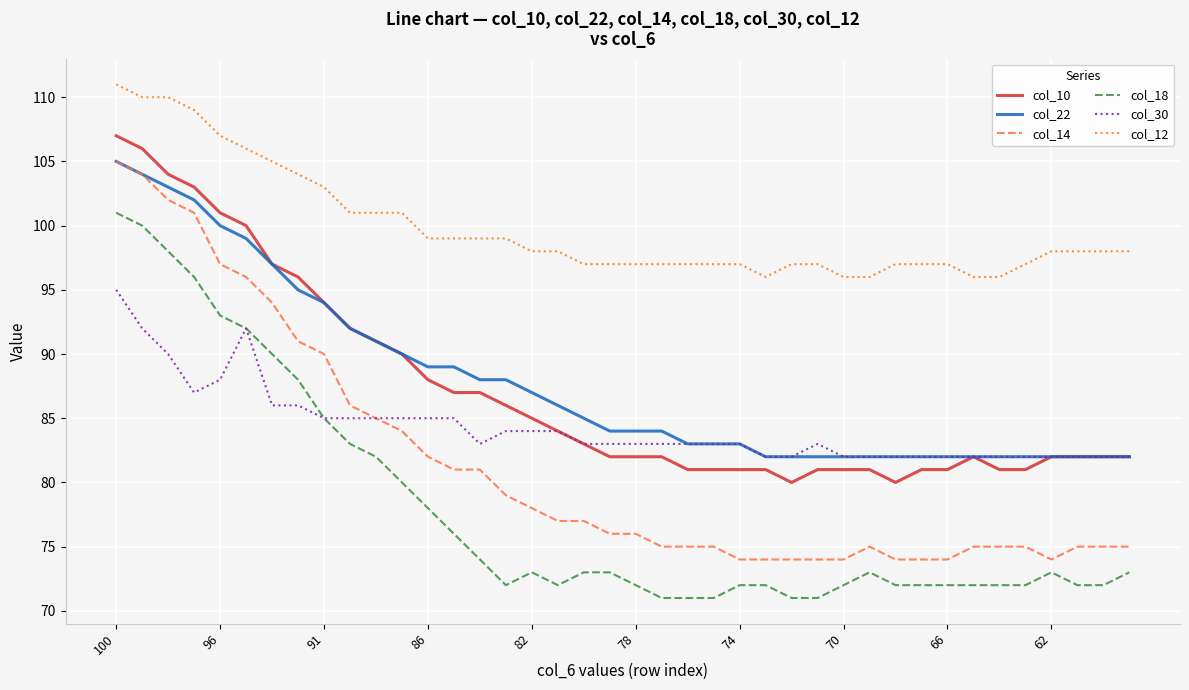

Which series has the widest spread of values?

col_14